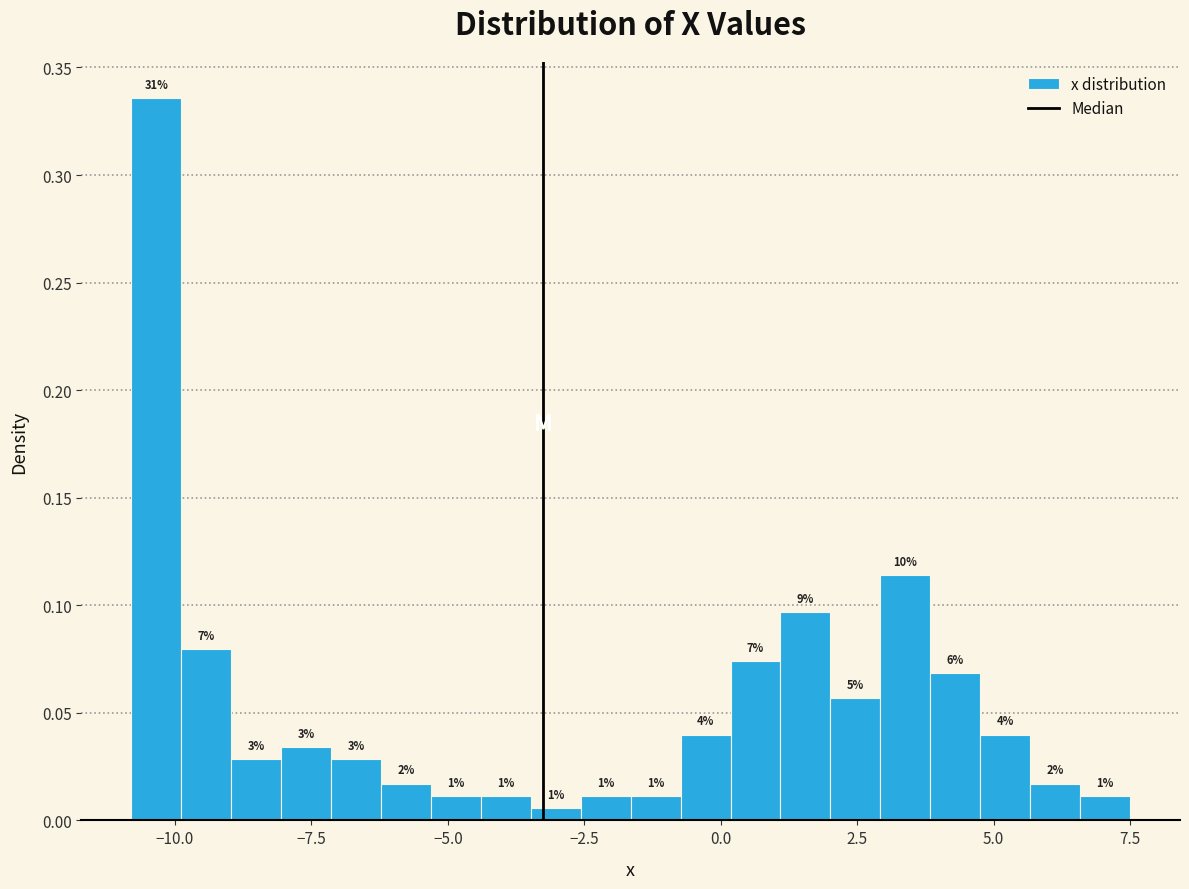

Around what value on the x-axis is the tallest bar? Give the approximate position of its centre, as read against the axis.

-10.5